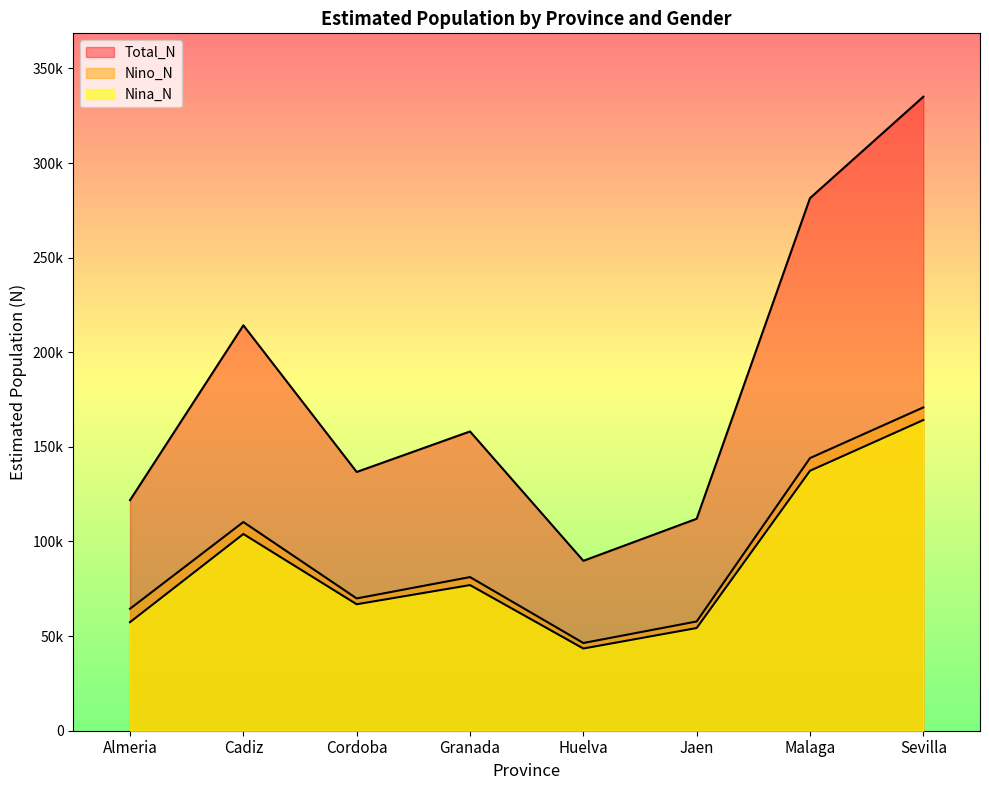

Rank the series by their maximum value, from lowest to highest.

Nina_N, Nino_N, Total_N